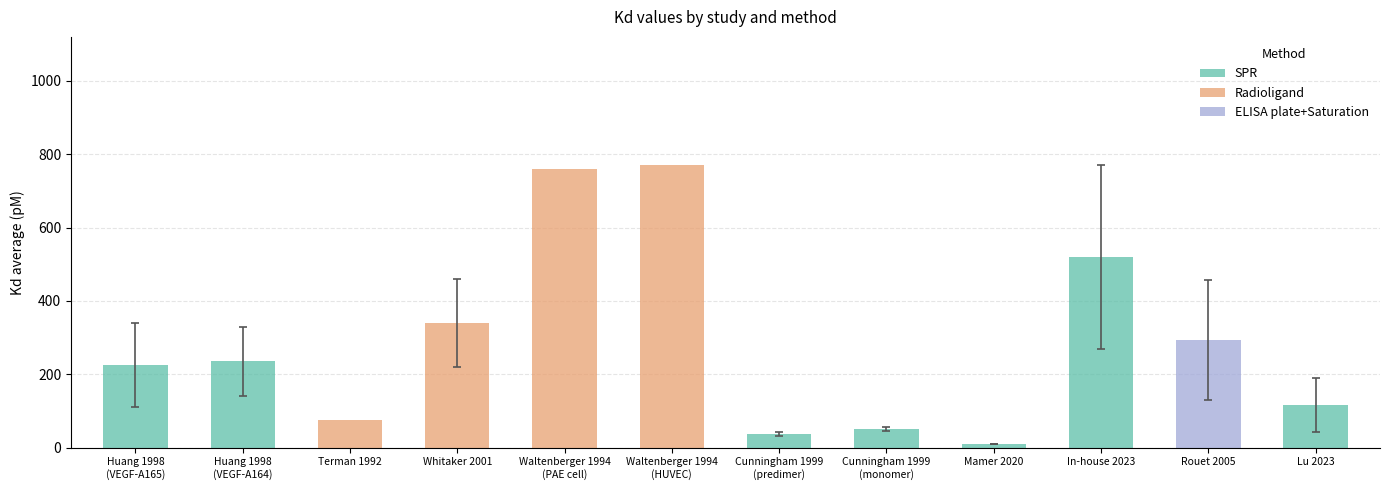

What is the difference between the maximum and minimum values?

760.2